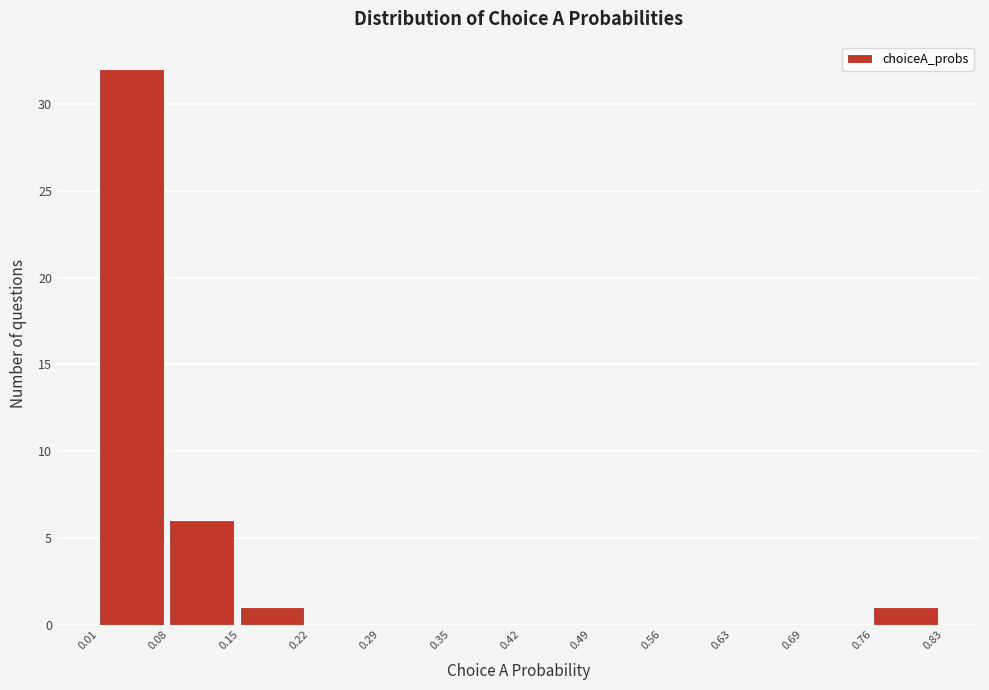

Reading left to right, list every bar in this chart as the range it spans on the x-axis followed by its height. The values are not printed on the chart, so give them approximately, as read against the axis.

0.01 to 0.08: 32
0.08 to 0.15: 6
0.15 to 0.22: 1
0.22 to 0.29: 0
0.29 to 0.35: 0
0.35 to 0.42: 0
0.42 to 0.49: 0
0.49 to 0.56: 0
0.56 to 0.63: 0
0.63 to 0.69: 0
0.69 to 0.76: 0
0.76 to 0.83: 1